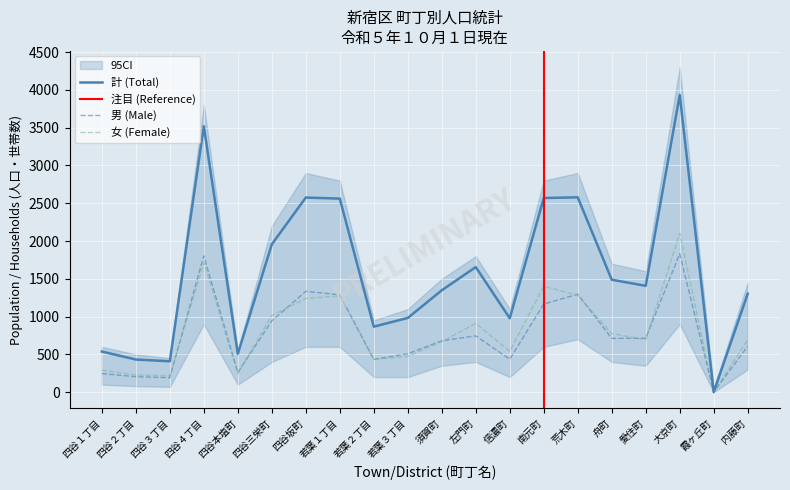

At which category is the sum across all series the highest?

大京町